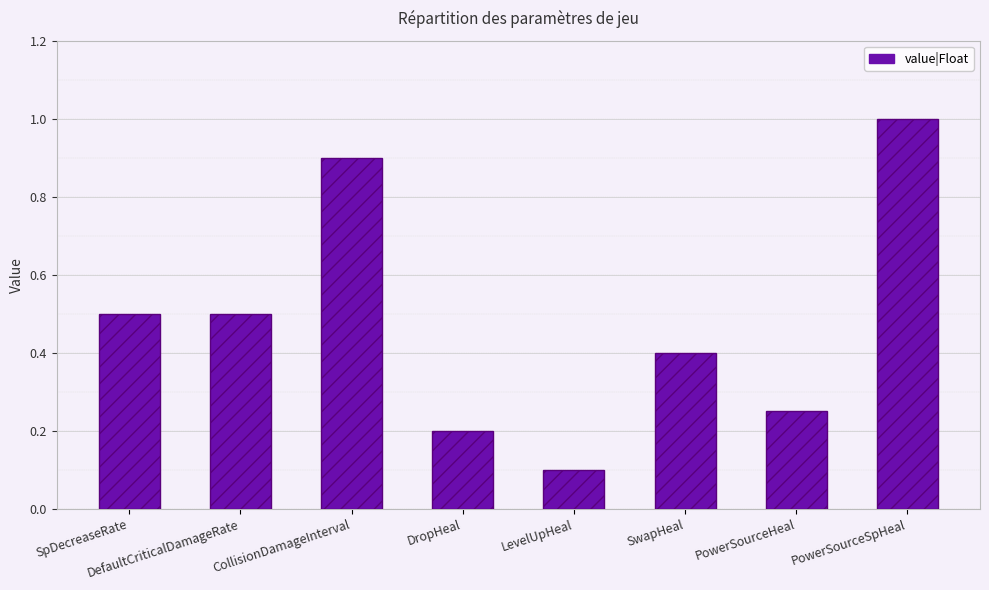

Which category has the lowest value across all series?

LevelUpHeal